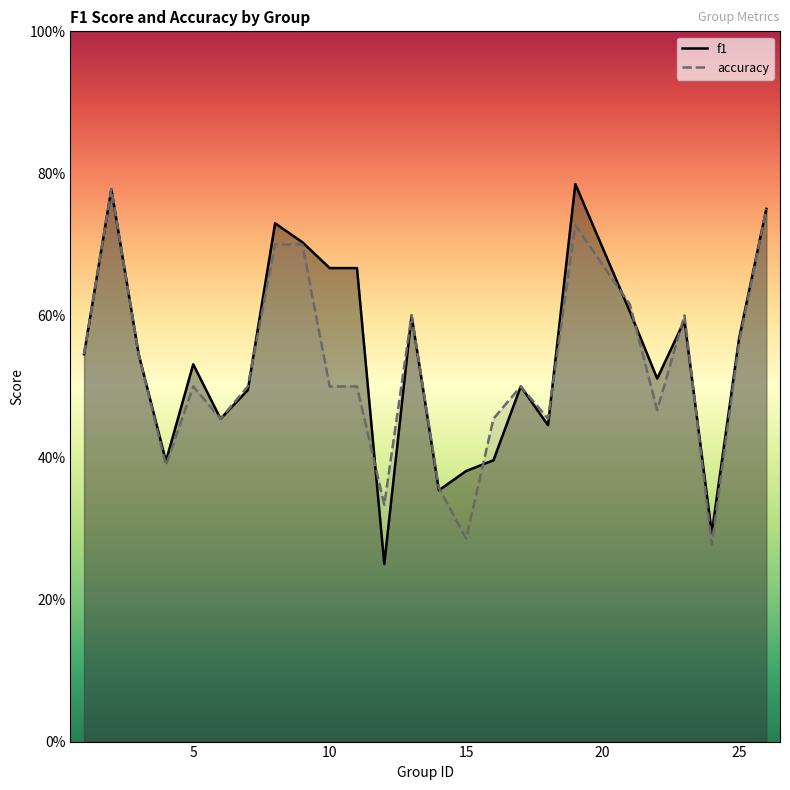

Rank the series by their maximum value, from lowest to highest.

accuracy, f1